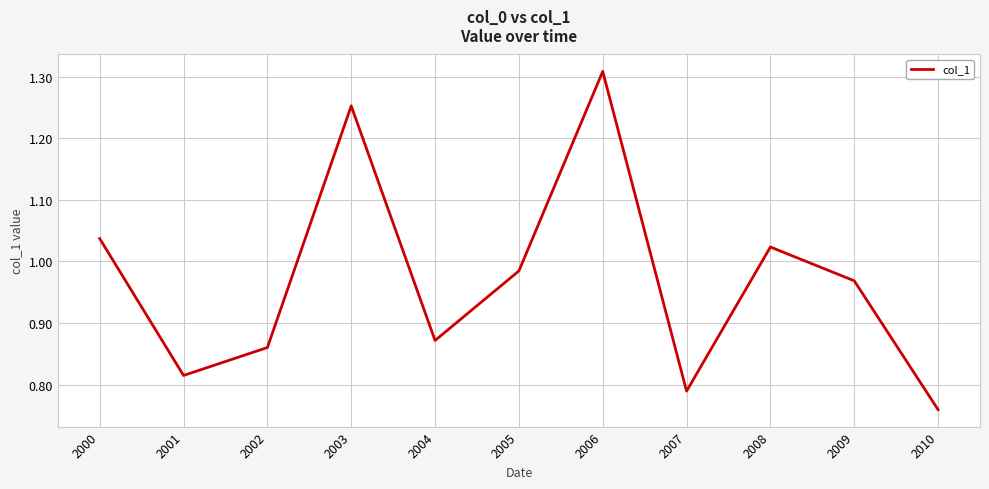

What is the sum of all values?

10.7